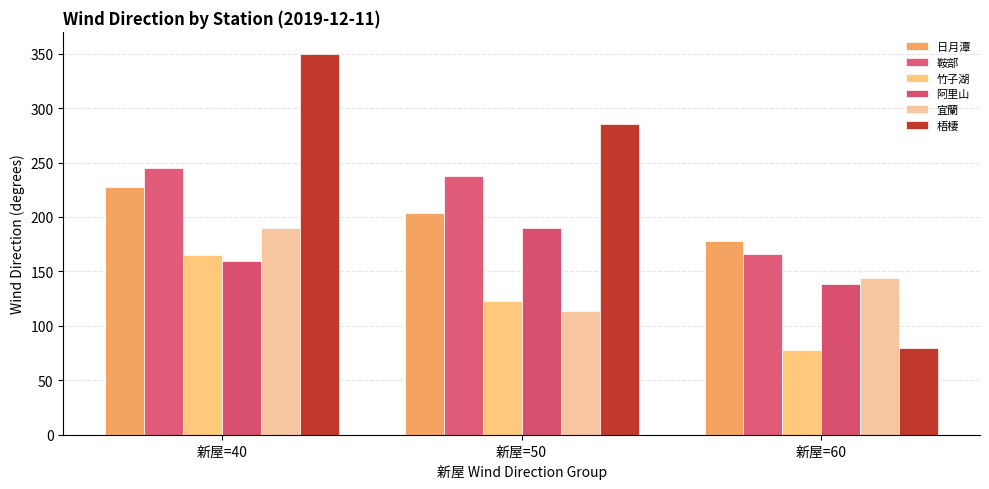

Is it true that 竹子湖 equals 106.5 at 新屋=40?

False